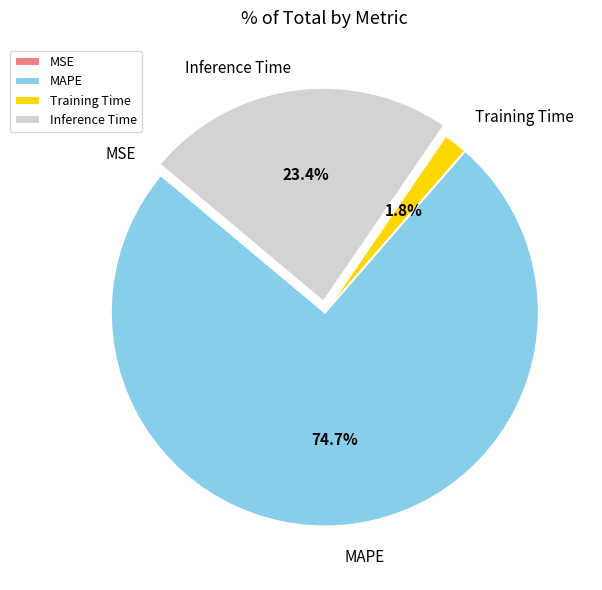

What percentage is the Inference Time slice, to the nearest percent?

23%